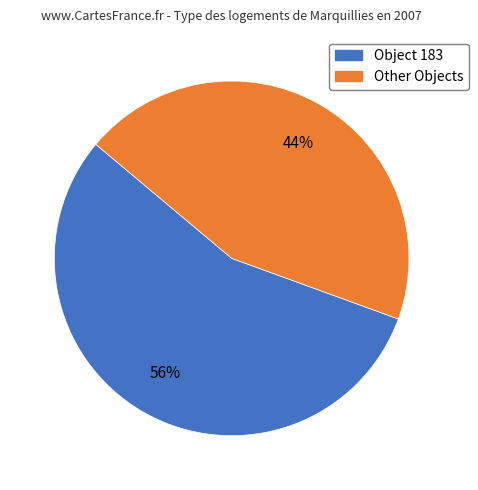

Is there a majority slice in this chart?

Yes